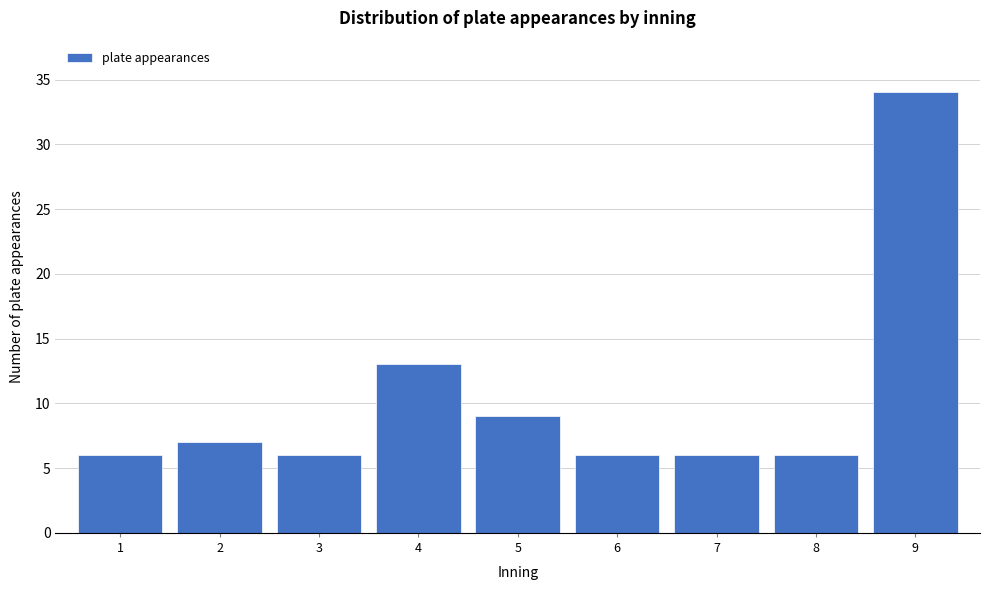

Reading right to left, what are all the values shown in this chart?

9=34	8=6	7=6	6=6	5=9	4=13	3=6	2=7	1=6